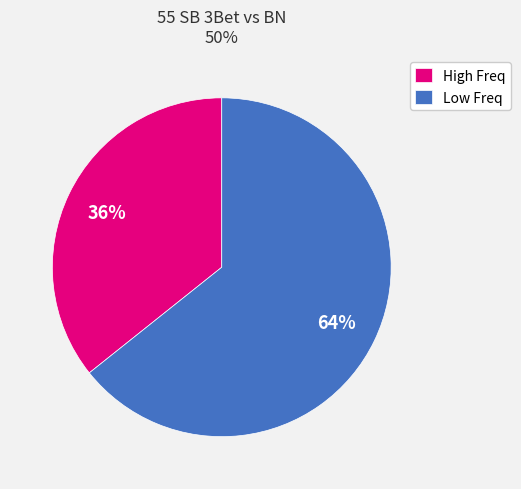

To the nearest percent, what is the combined percentage of Low Freq and High Freq?

100%